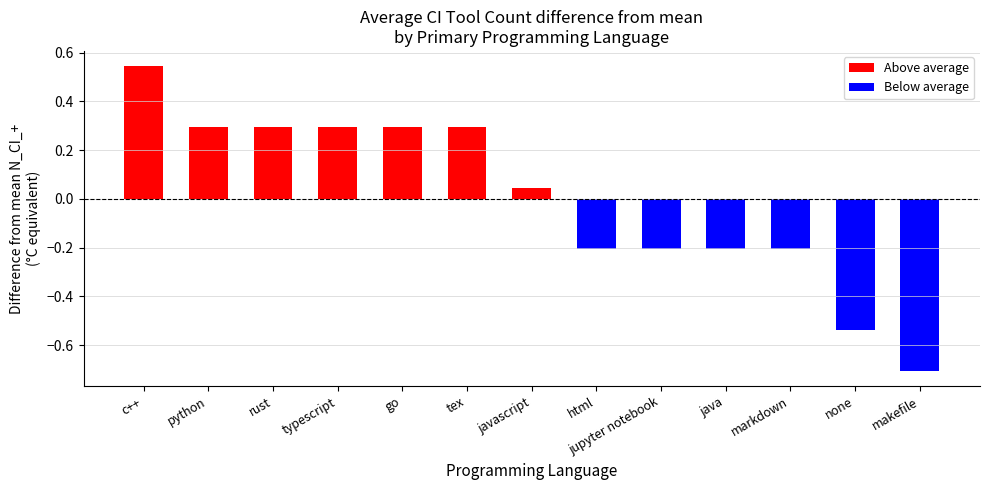

Which has a higher value, c++ or go?

c++